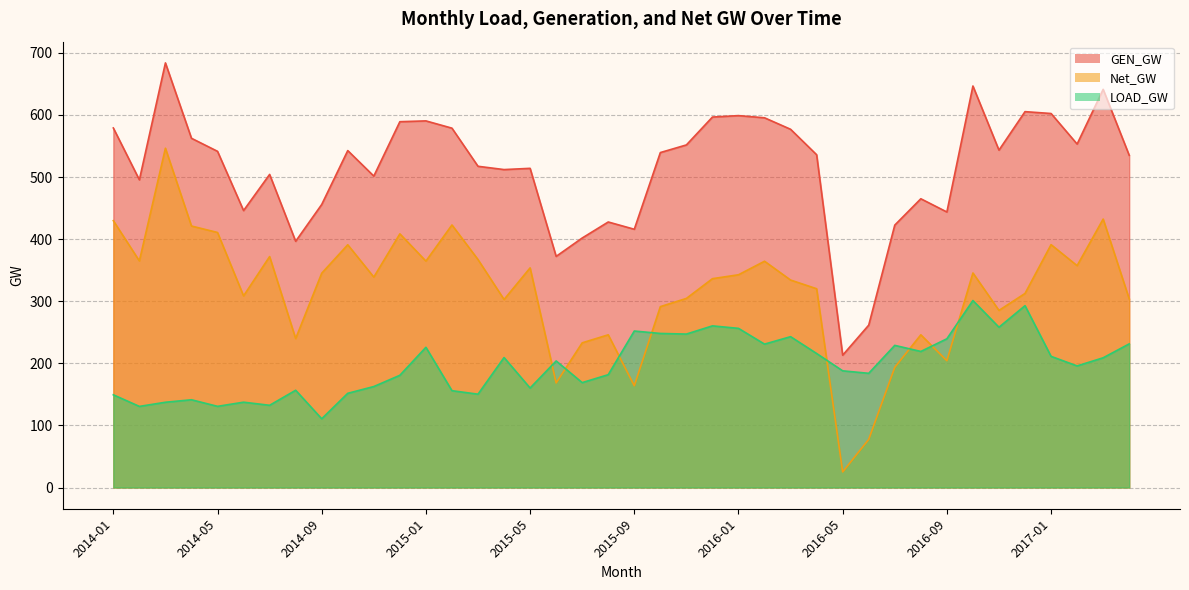

The GEN_GW series shows 422.6 at 2016-07. True or false?

True